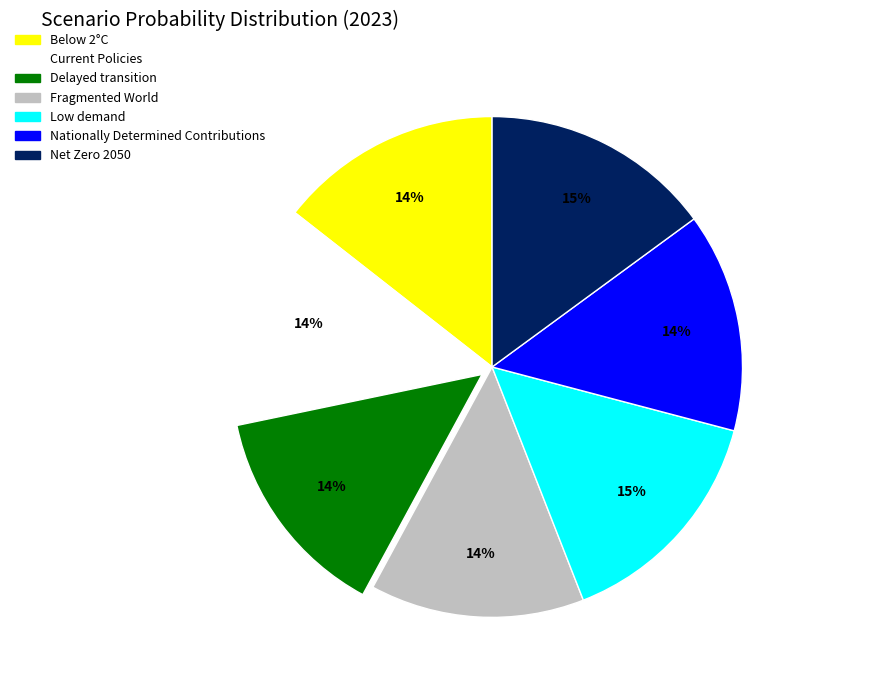

How many segments does this pie chart have?

7